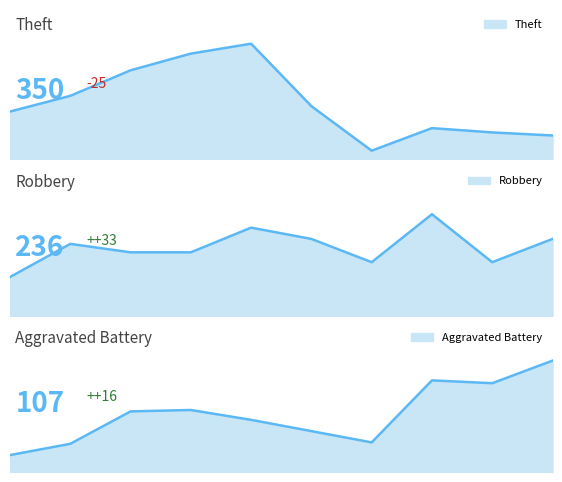

Read the Theft value at 2017, to the nearest 10.

880